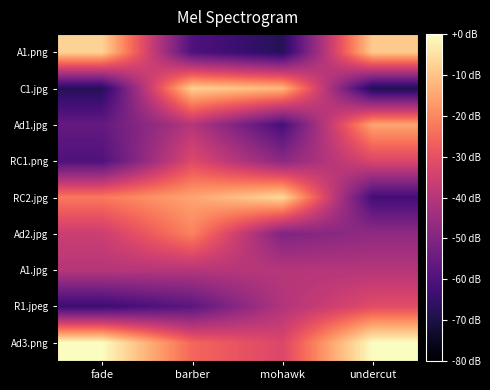

Between barber and mohawk, which is larger?

barber